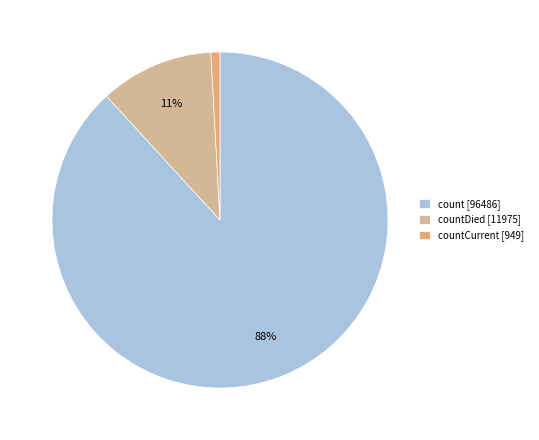

Which slice is the smallest?

countCurrent [949]